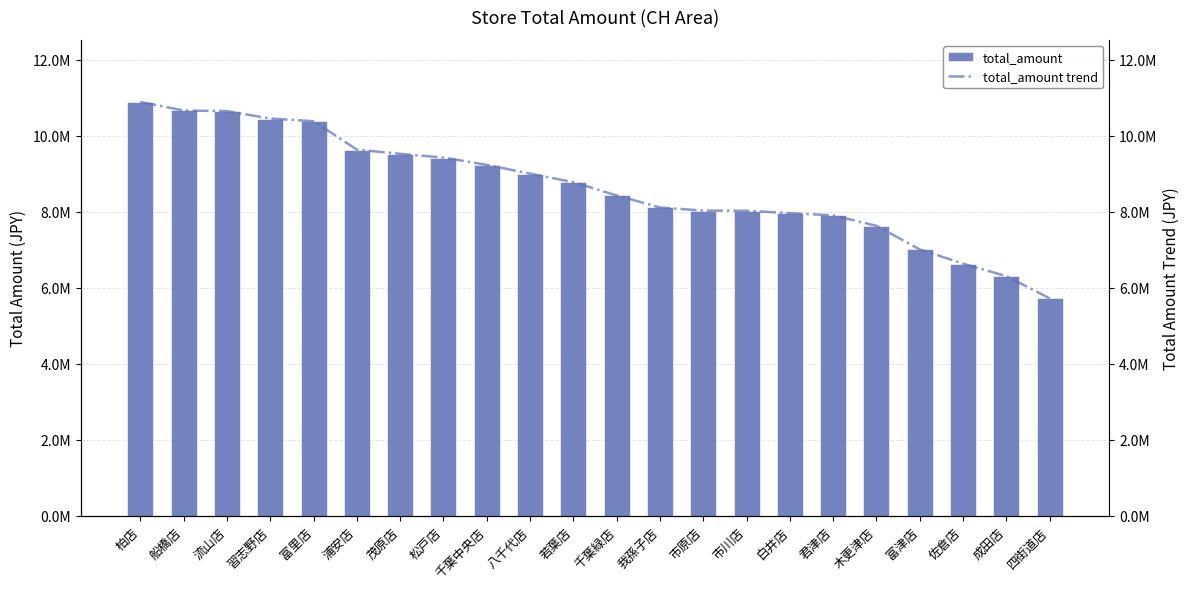

At which label does total_amount trend first exceed 8778402?

柏店